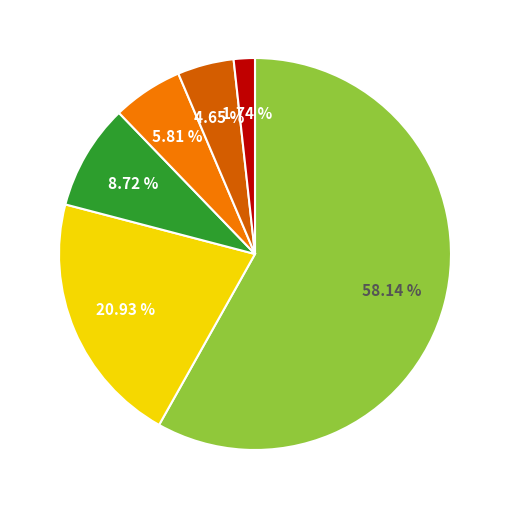

Is there a majority slice in this chart?

Yes